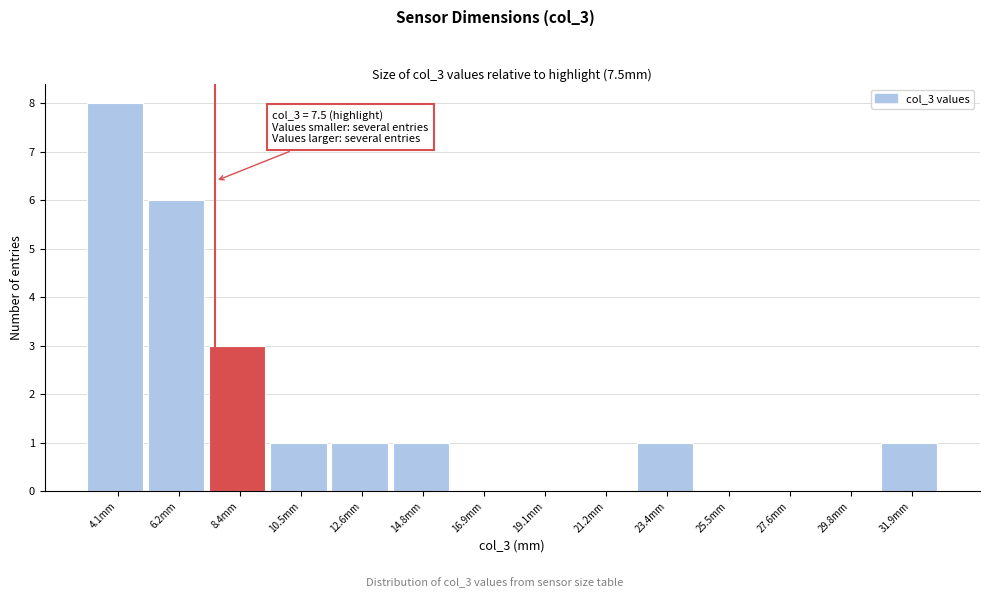

Which range on the x-axis has the tallest bar?

3.0 to 5.0